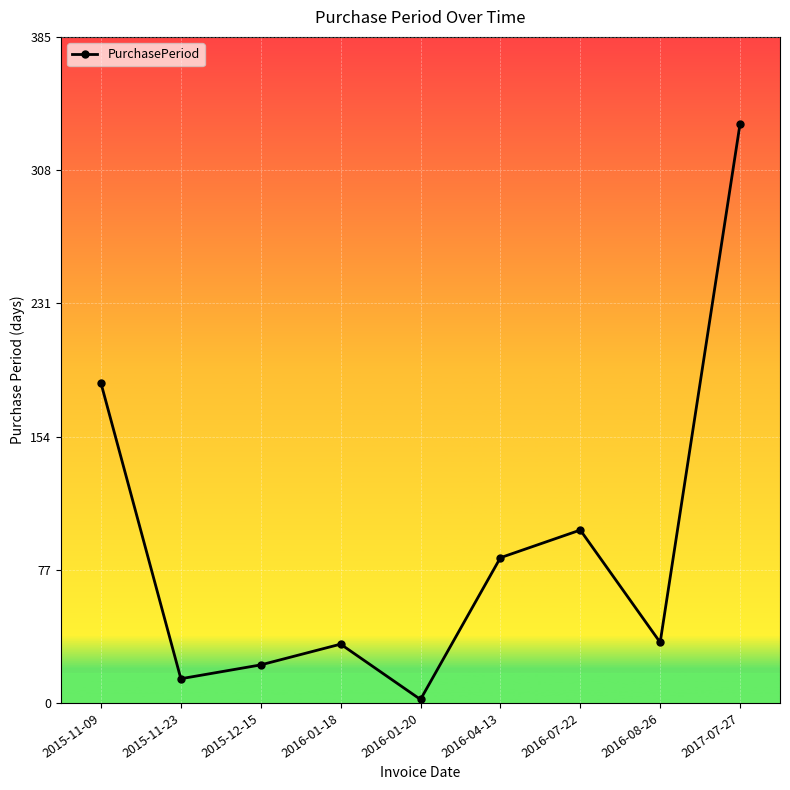

What is the difference between the maximum and minimum values?

333